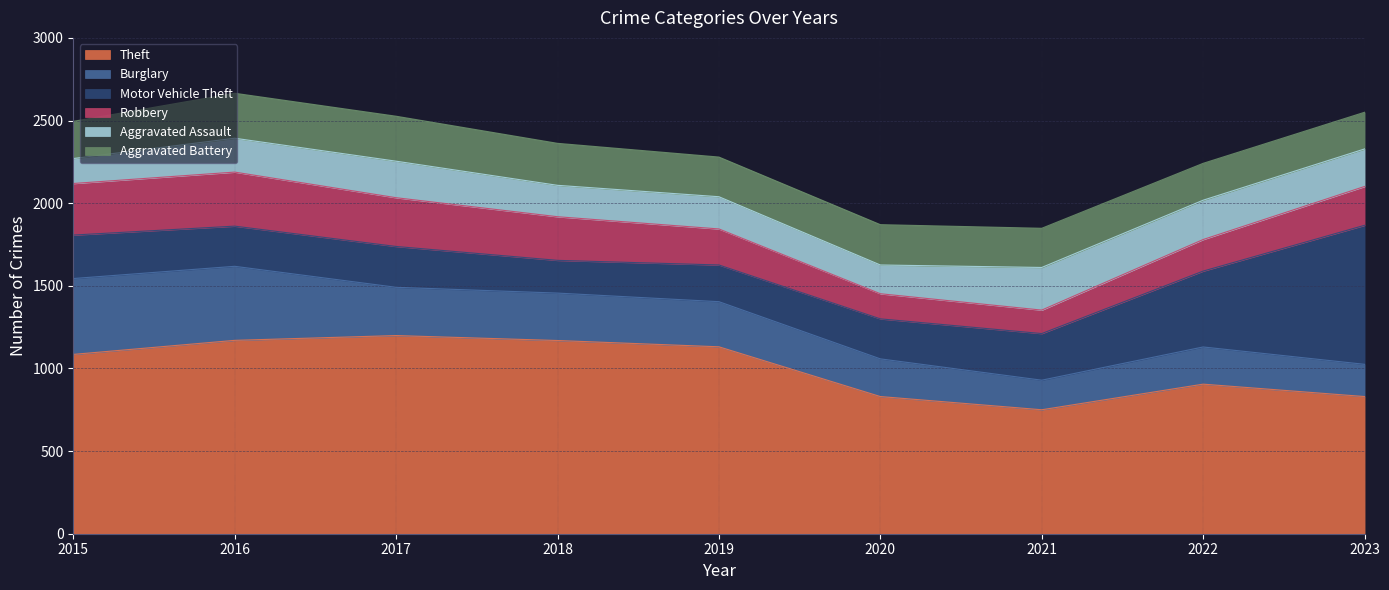

Reading right to left, list all the values displayed in this chart.

Theft: 2023=830	2022=905	2021=750	2020=830	2019=1131	2018=1169	2017=1199	2016=1170	2015=1085
Burglary: 2023=195	2022=225	2021=179	2020=228	2019=273	2018=287	2017=292	2016=448	2015=459
Motor Vehicle Theft: 2023=841	2022=459	2021=282	2020=242	2019=222	2018=198	2017=247	2016=243	2015=263
Robbery: 2023=235	2022=191	2021=142	2020=152	2019=218	2018=264	2017=295	2016=327	2015=312
Aggravated Assault: 2023=227	2022=238	2021=258	2020=174	2019=195	2018=190	2017=221	2016=205	2015=151
Aggravated Battery: 2023=222	2022=223	2021=237	2020=244	2019=240	2018=254	2017=272	2016=272	2015=225